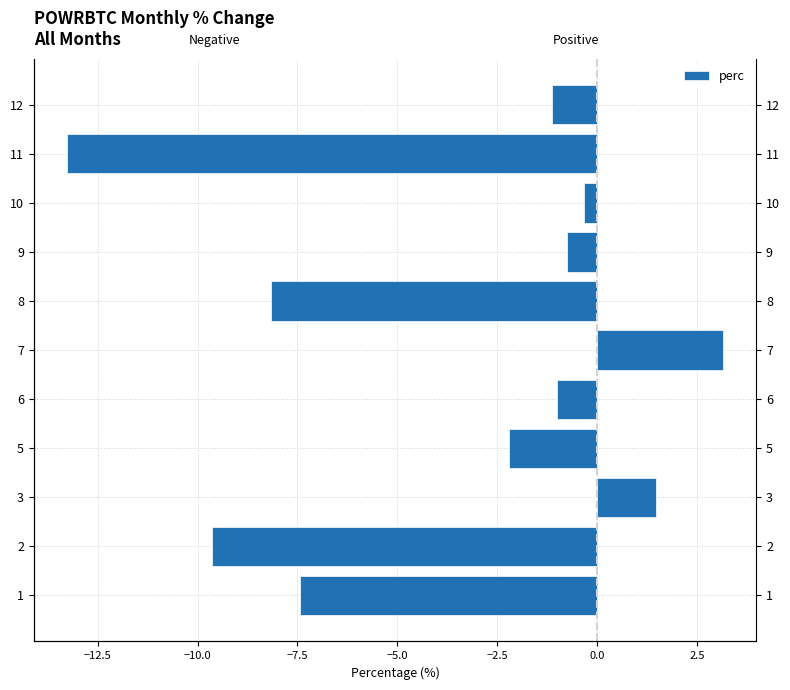

Read the value at 3.

1.5